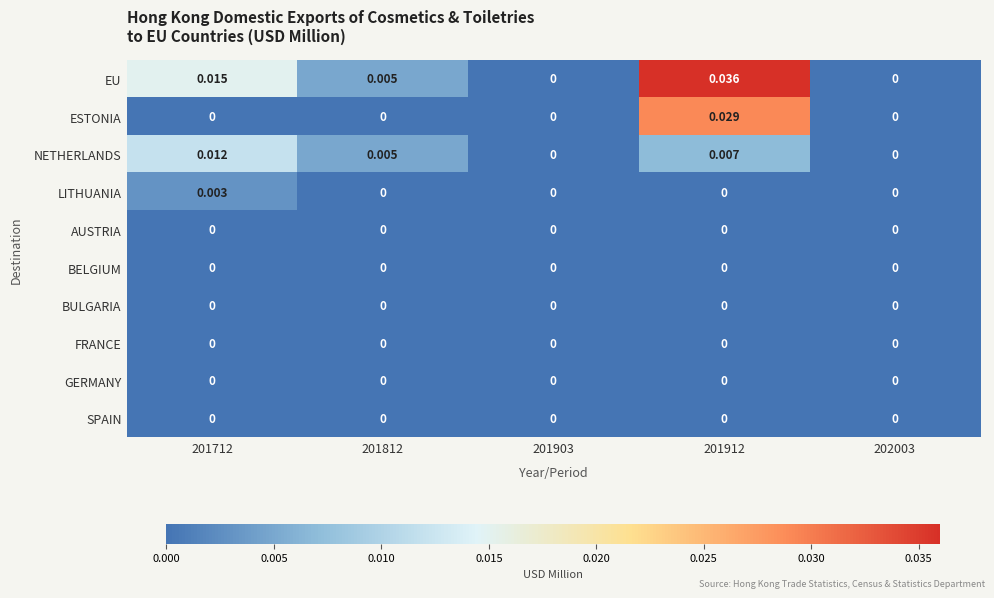

Which series has the largest range (max minus min)?

EU